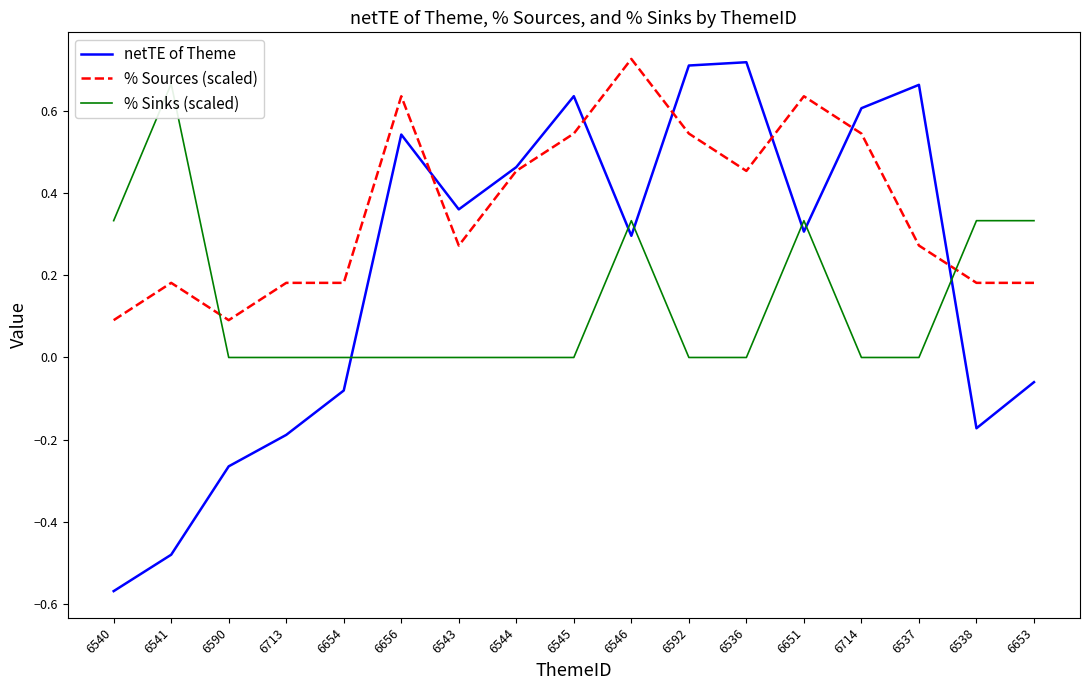

Which series changed the most between 6540 and 6714?

netTE of Theme